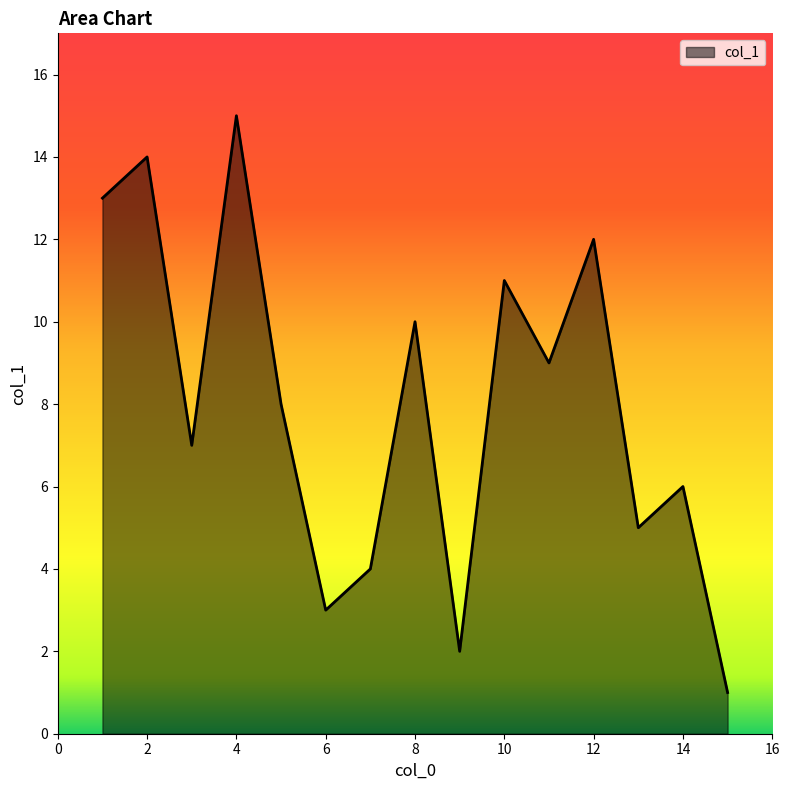

How many series are shown in this chart?

1